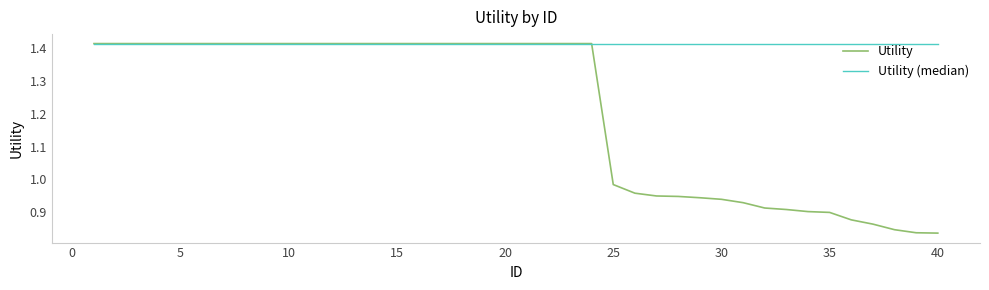

Which series has the largest total across all categories?

Utility (median)